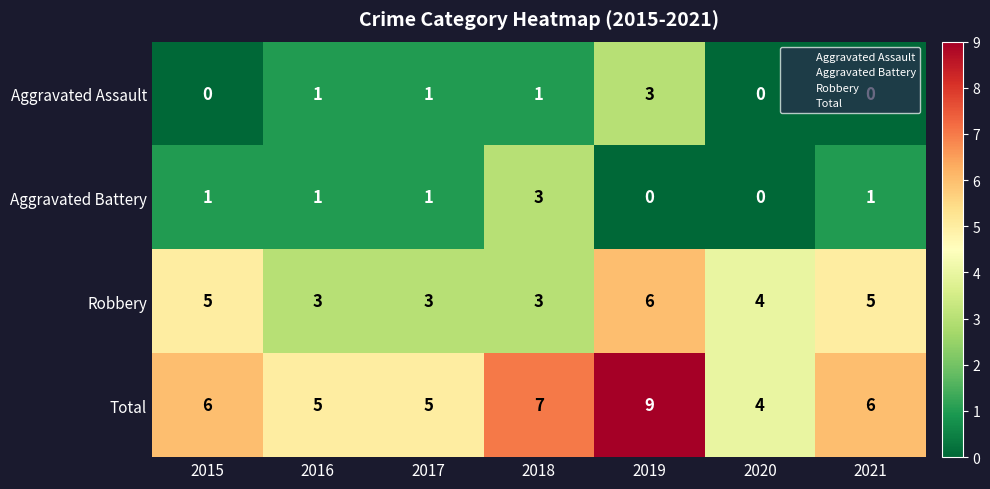

Between 2020 and 2021, which series saw the biggest shift?

Total